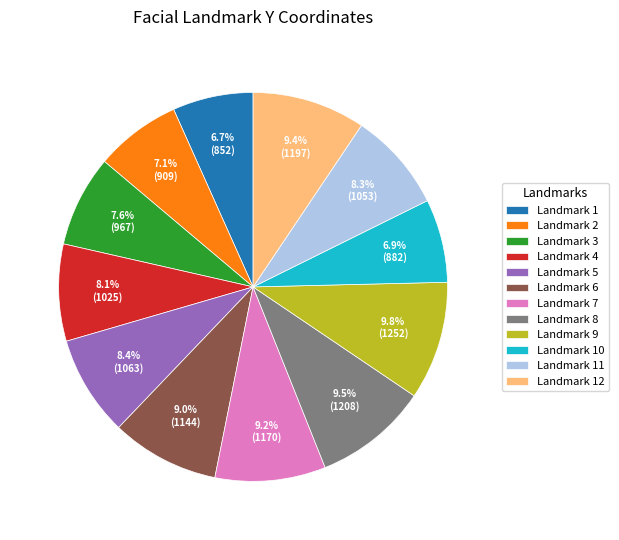

Between Landmark 10 and Landmark 8, which is larger?

Landmark 8